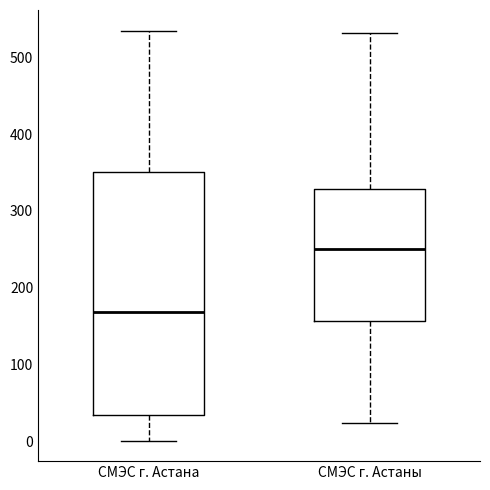

Comparing the boxes themselves (not the whiskers), which one is the tallest?

СМЭС г. Астана